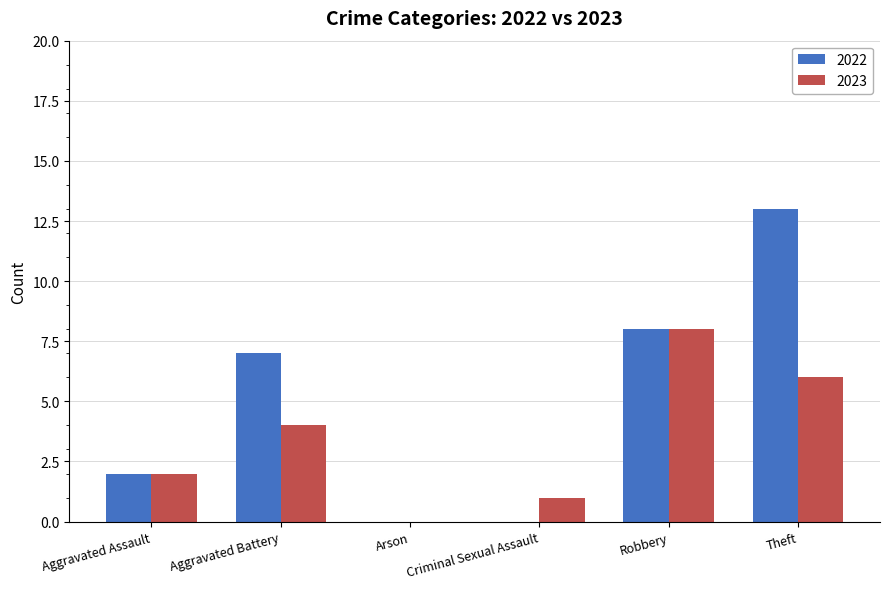

How many values in 2023 are above zero?

5